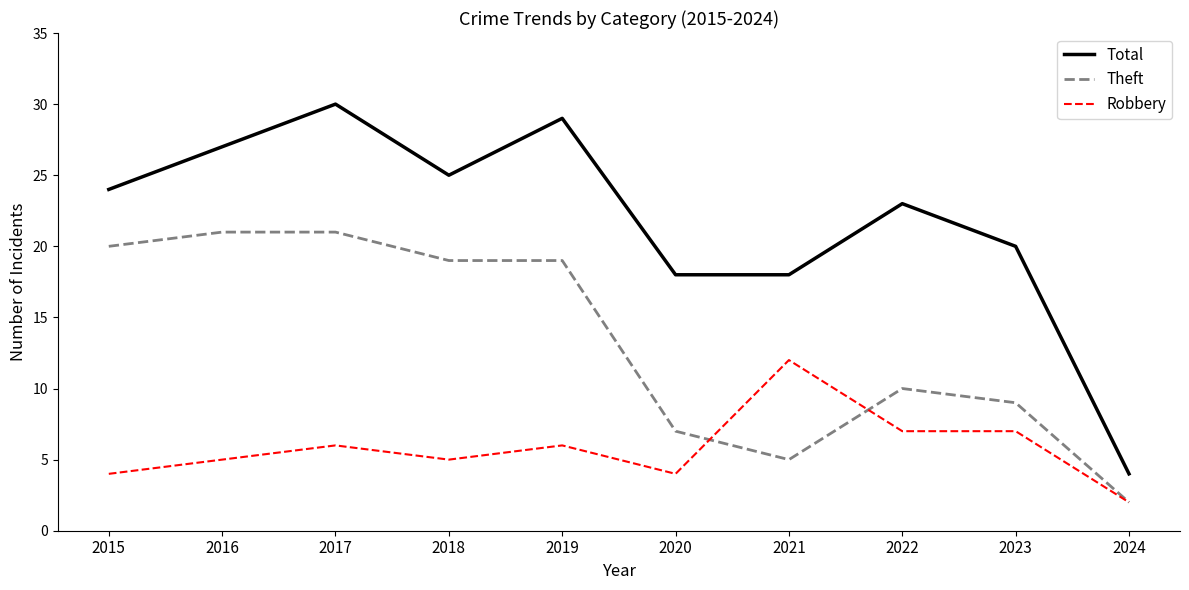

What is the maximum value for Theft?

21